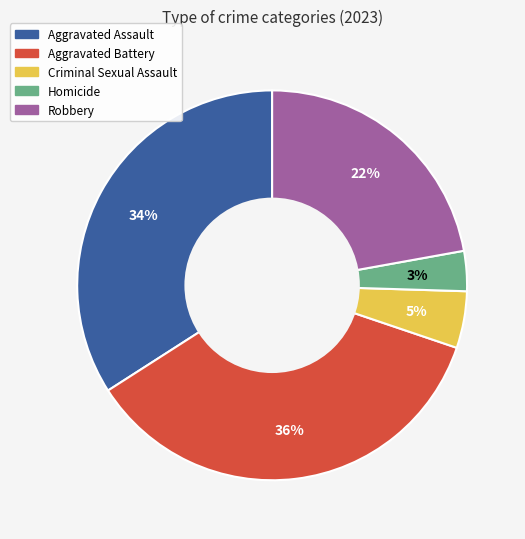

What percentage is the Robbery slice, to the nearest percent?

22%